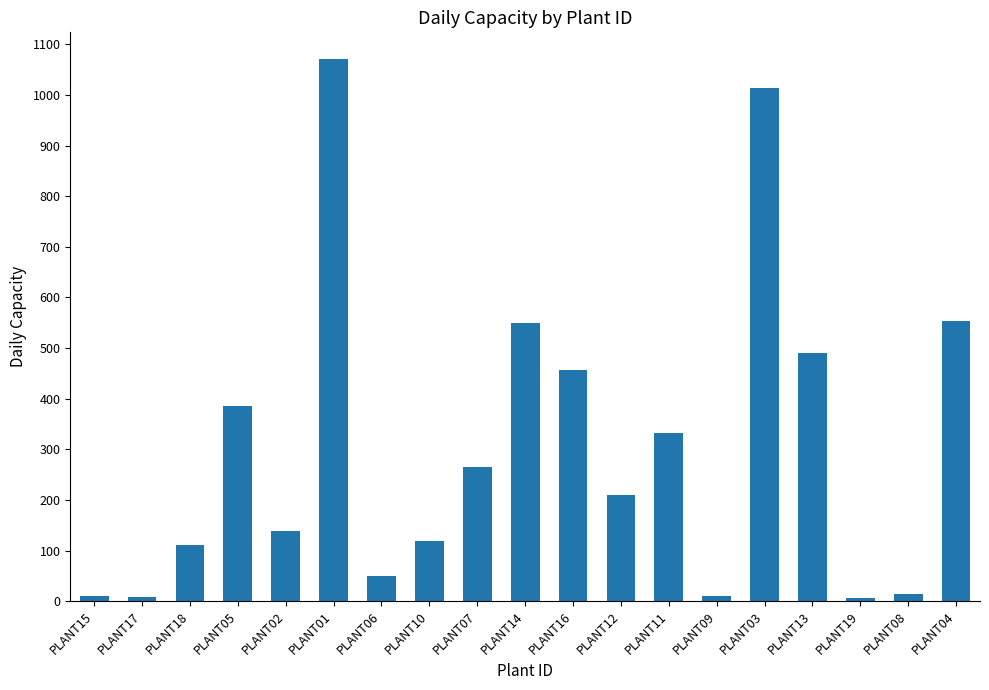

How many values are below 209?

9